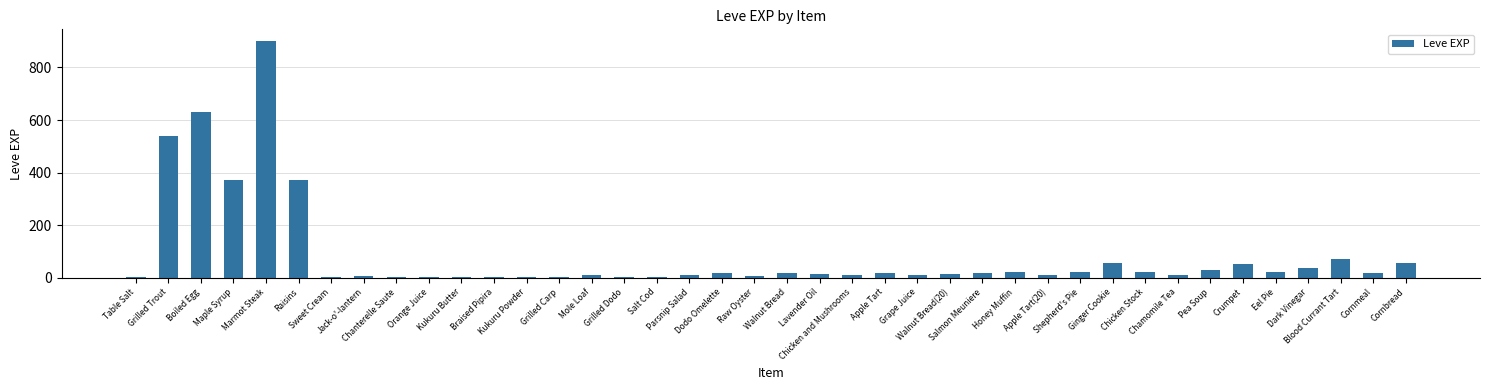

The value at Sweet Cream is 1. True or false?

True